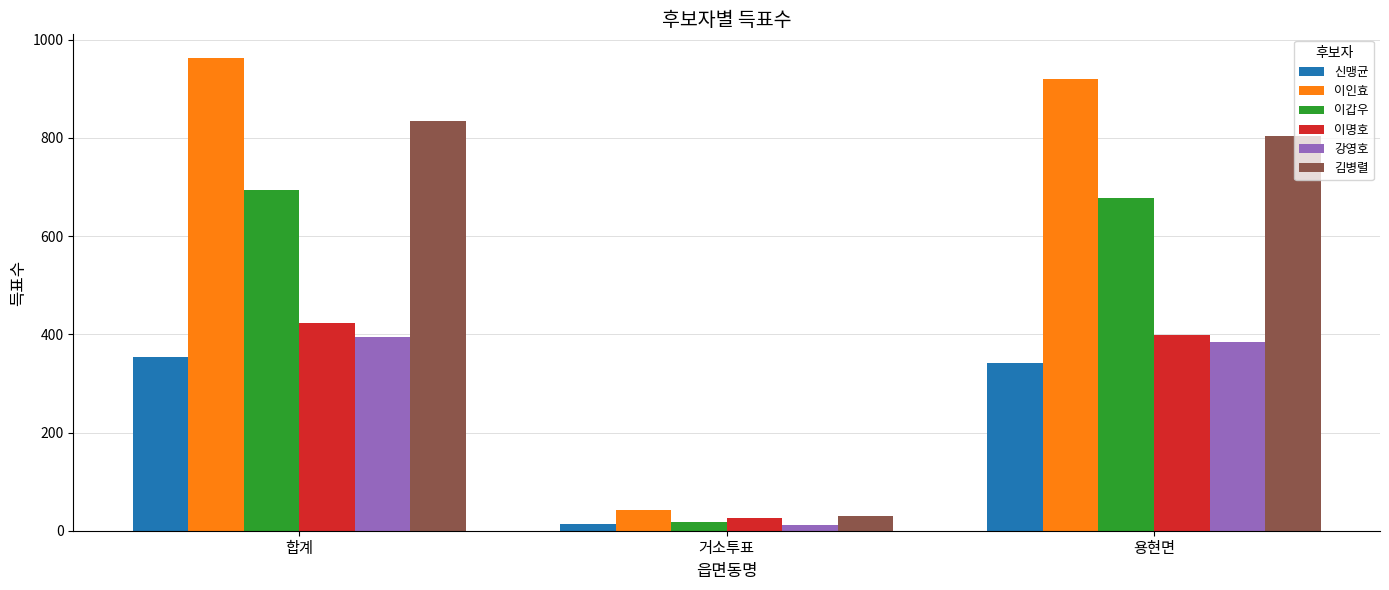

What are all the series names shown in the legend?

신맹균, 이인효, 이갑우, 이명호, 강영호, 김병렬